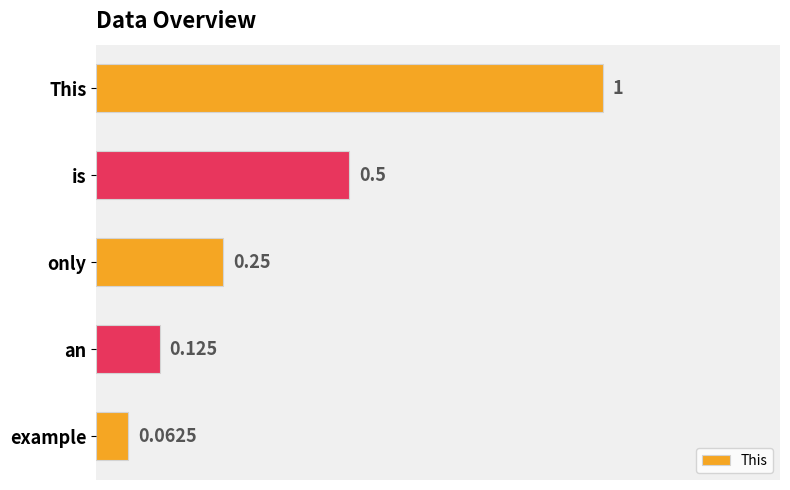

Rank the categories by value from lowest to highest.

example, an, only, is, This